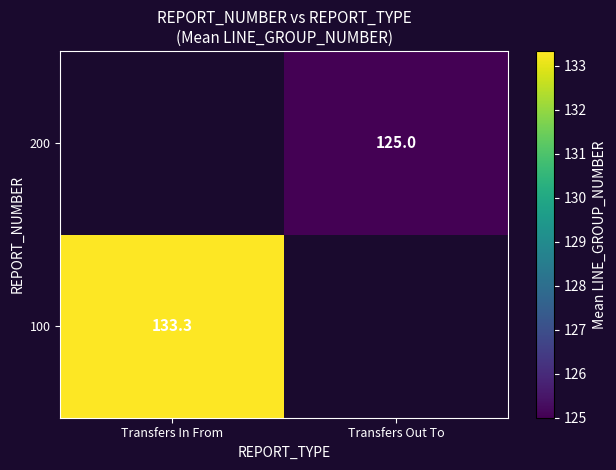

Is the value of 100 at Transfers In From greater than the value of 200 at Transfers Out To?

Yes